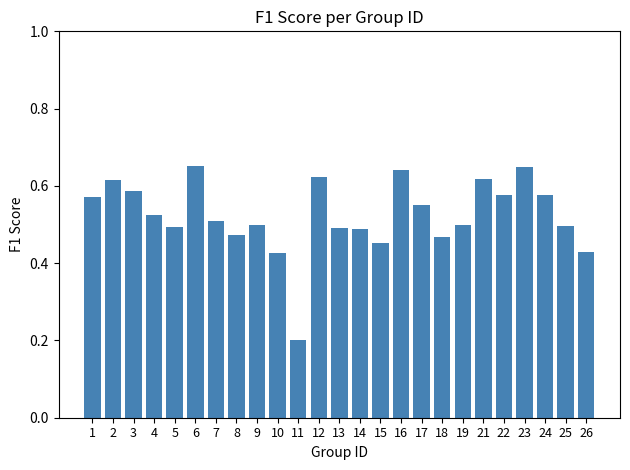

How many distinct data groups are displayed?

1